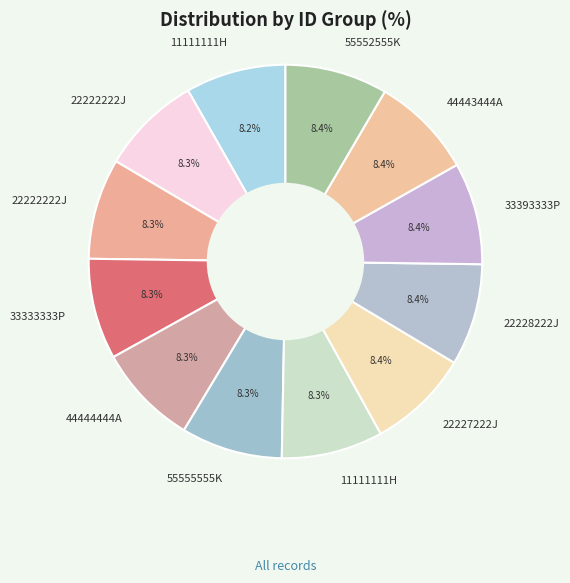

How many slices are in this pie chart?

12